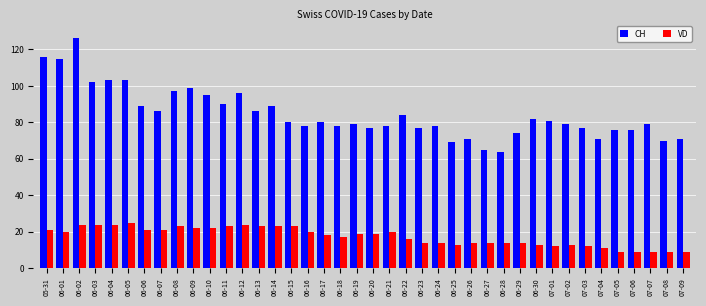

How many groups of bars are there?

40